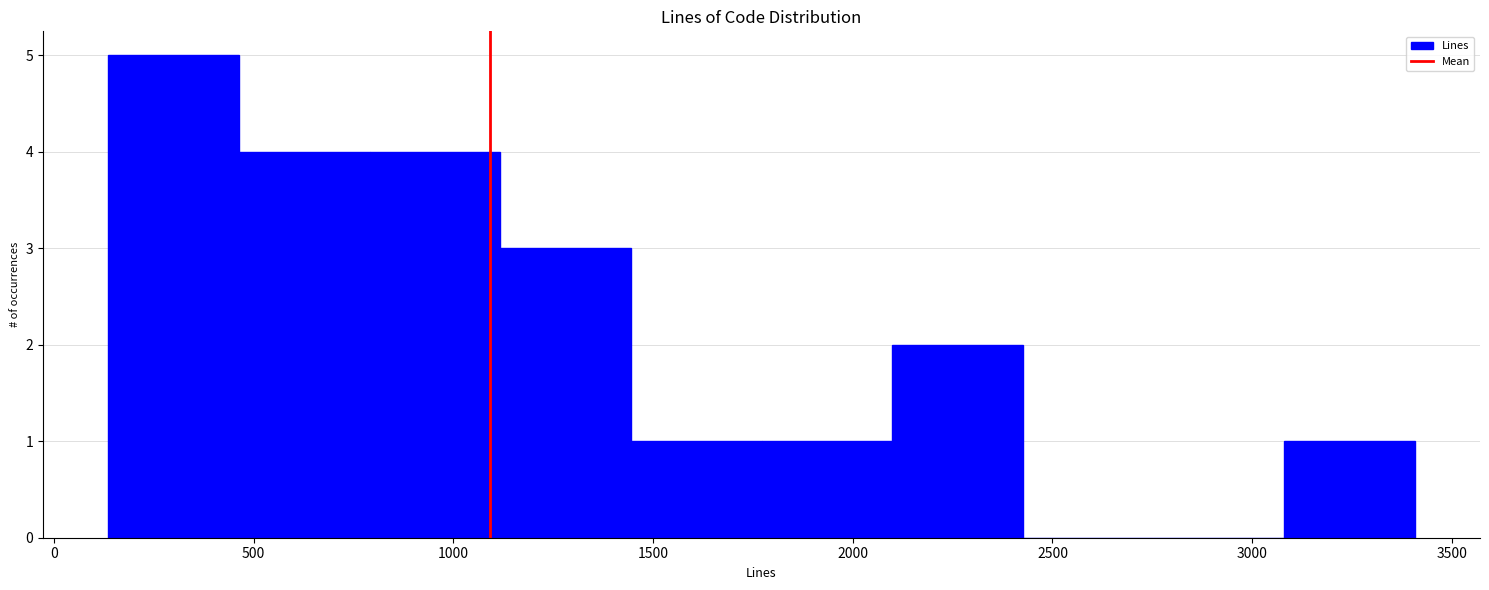

Reading left to right, transcribe this chart: for each bar, give the range it covers on the x-axis and its height. Neither the bar edges nor the heights are printed on the chart, so give them approximately, as read against the axes.

150 to 450: 5
450 to 800: 4
800 to 1100: 4
1100 to 1450: 3
1450 to 1750: 1
1750 to 2100: 1
2100 to 2450: 2
2450 to 2750: 0
2750 to 3100: 0
3100 to 3400: 1